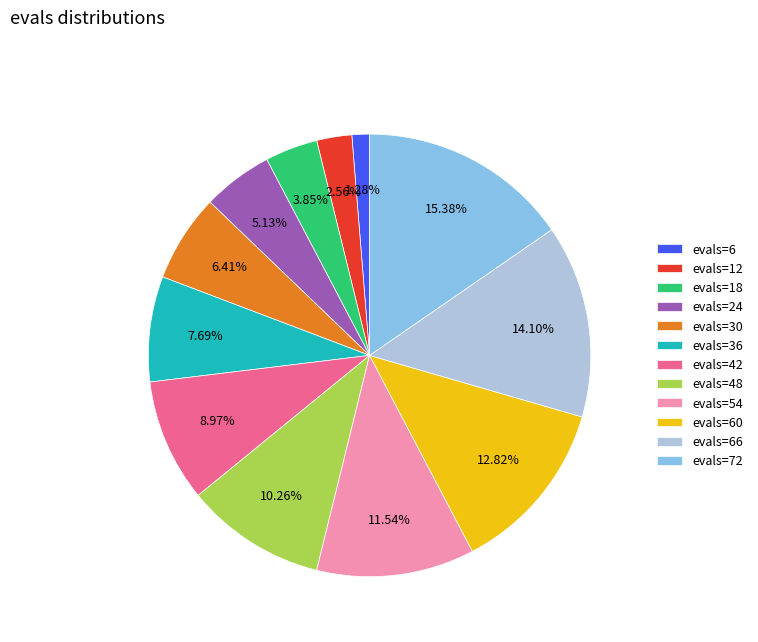

Which category has the smallest portion of the pie?

evals=6